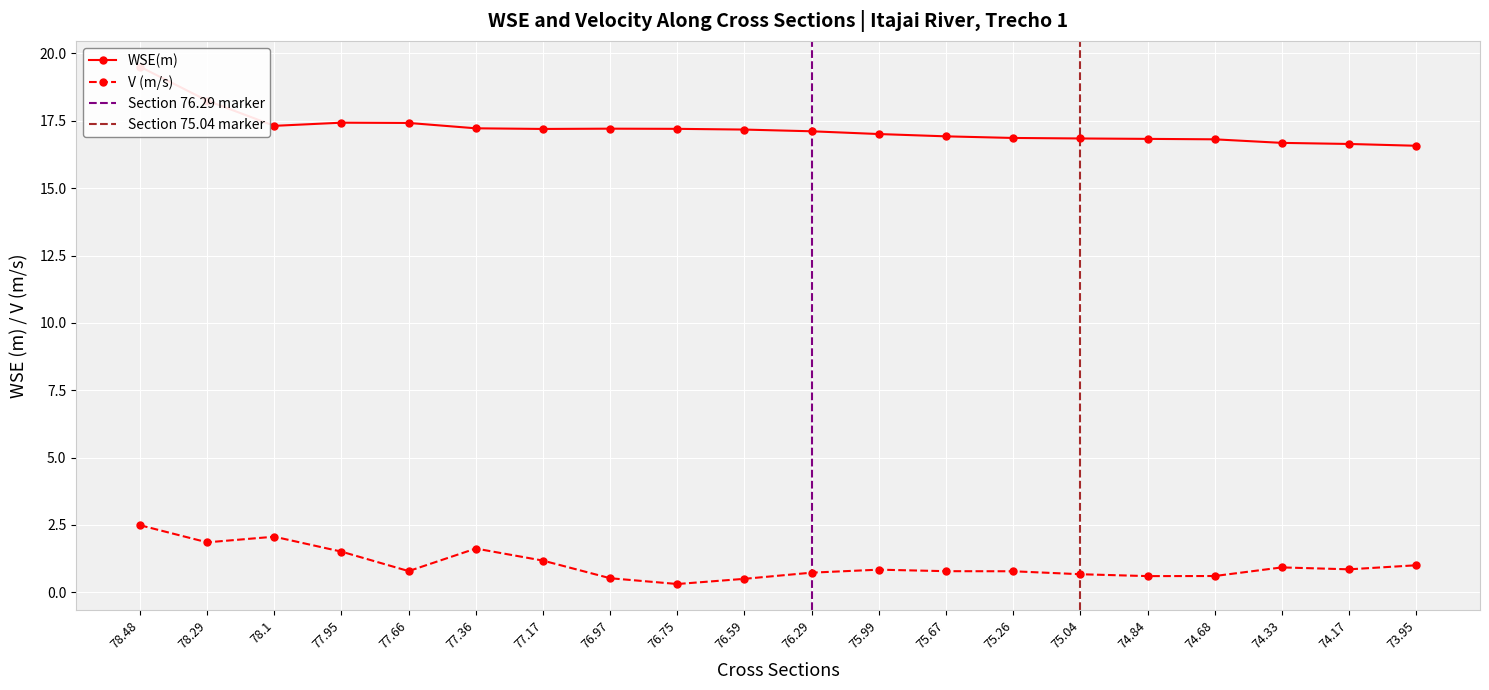

Reading left to right, extract all data points from this chart.

WSE(m): 19.5	18.2	17.3	17.4	17.4	17.2	17.2	17.2	17.2	17.2	17.1	17.0	16.9	16.9	16.8	16.8	16.8	16.7	16.6	16.6
V (m/s): 2.5	1.9	2.1	1.5	0.8	1.6	1.2	0.5	0.3	0.5	0.7	0.8	0.8	0.8	0.7	0.6	0.6	0.9	0.9	1.0